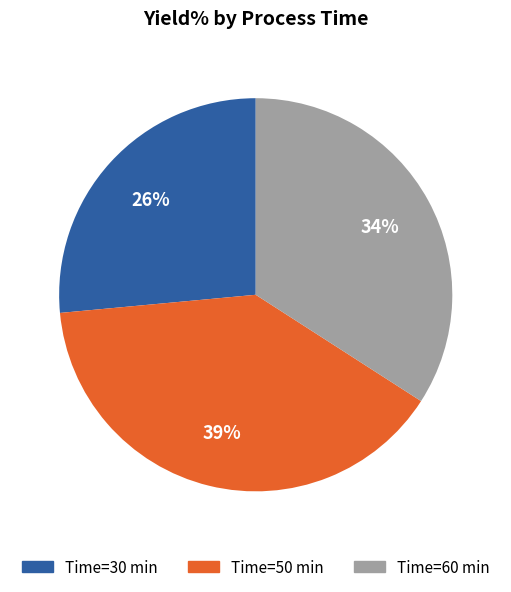

Does any single category account for the majority?

No